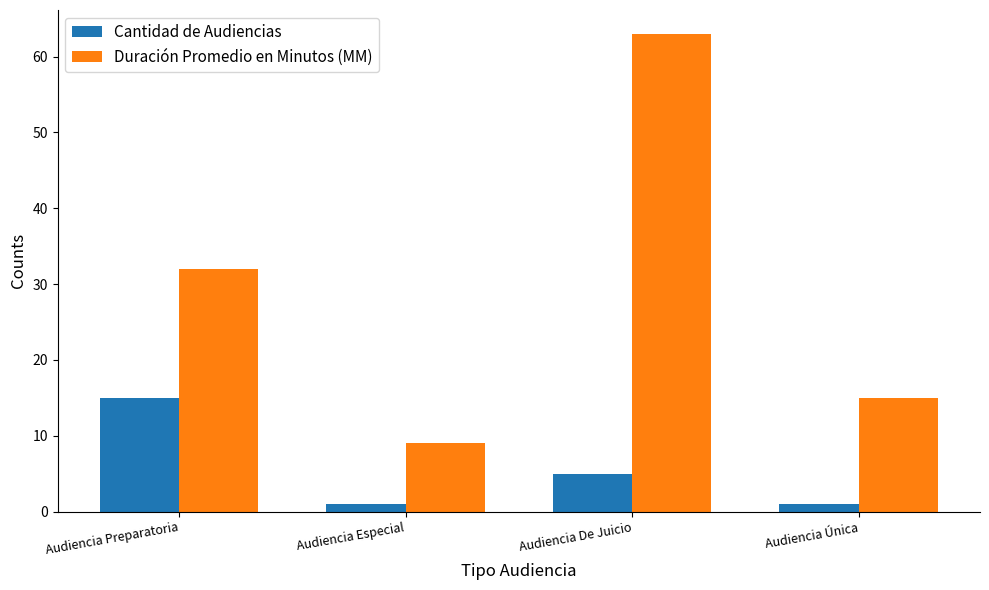

Rank the series by their maximum value, from lowest to highest.

Cantidad de Audiencias, Duración Promedio en Minutos (MM)